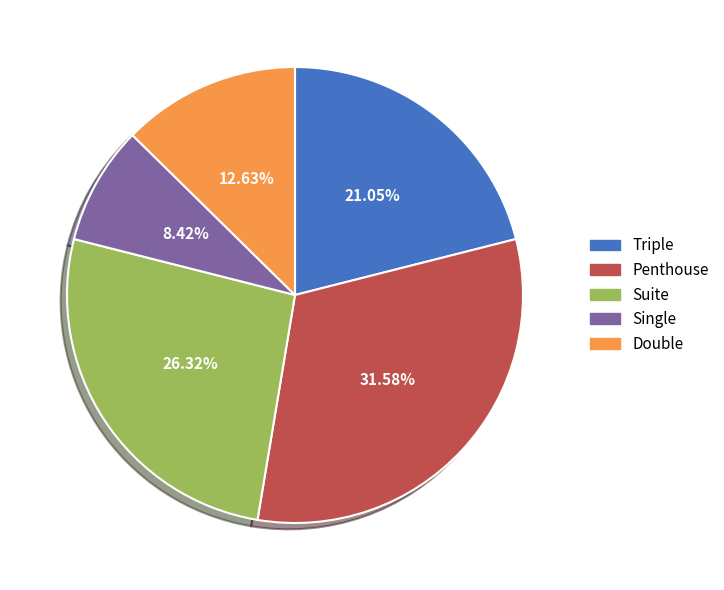

To the nearest percent, what is the average slice percentage?

20%